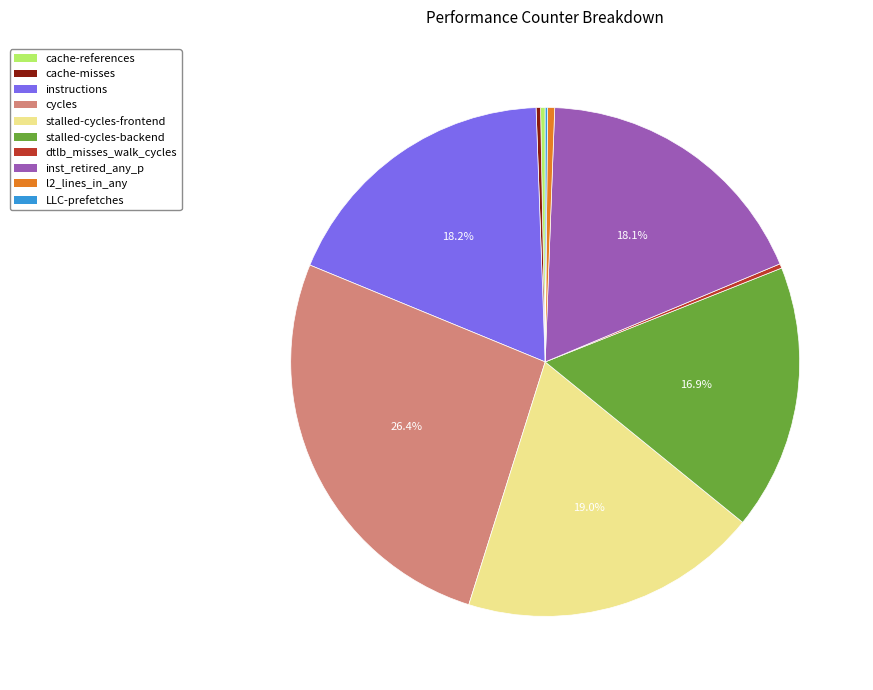

To the nearest percent, what percentage of the pie is cycles?

26%